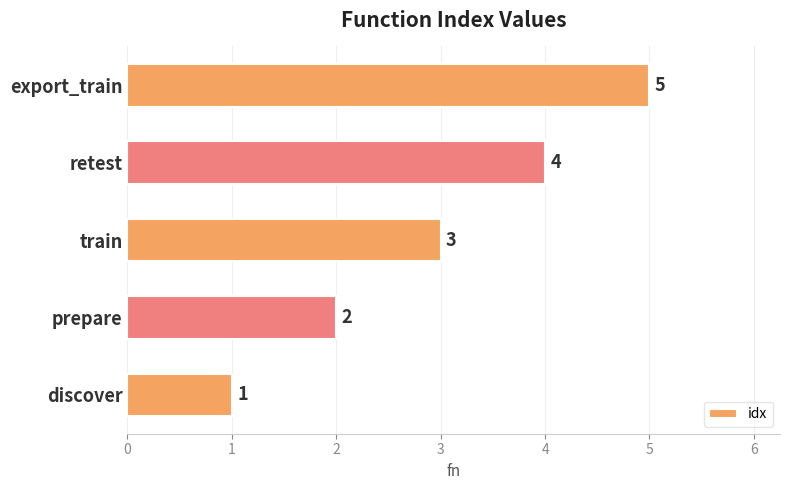

Rank the categories by value from highest to lowest.

export_train, retest, train, prepare, discover